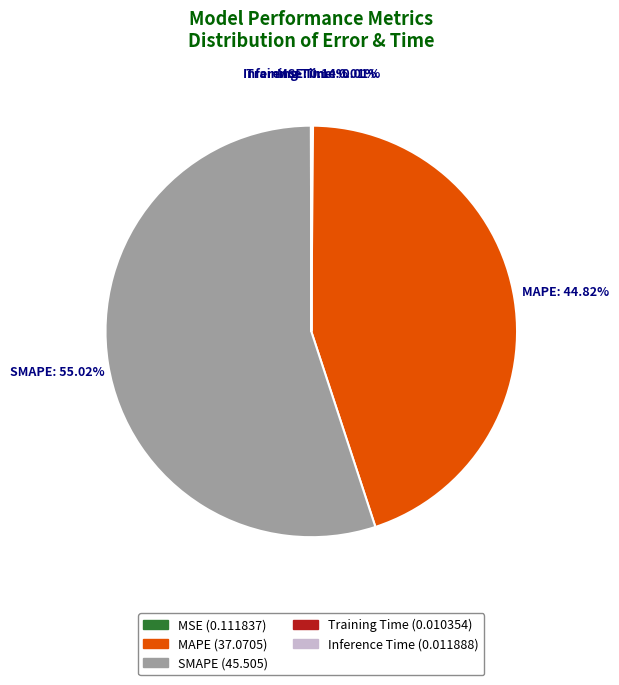

Which slice represents more than half of the pie?

SMAPE